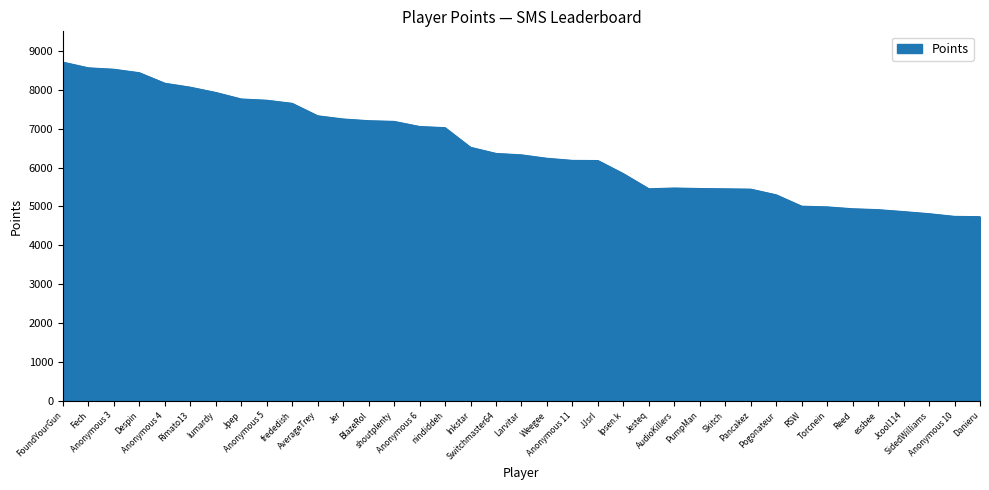

What is the maximum value shown in the chart?

8708